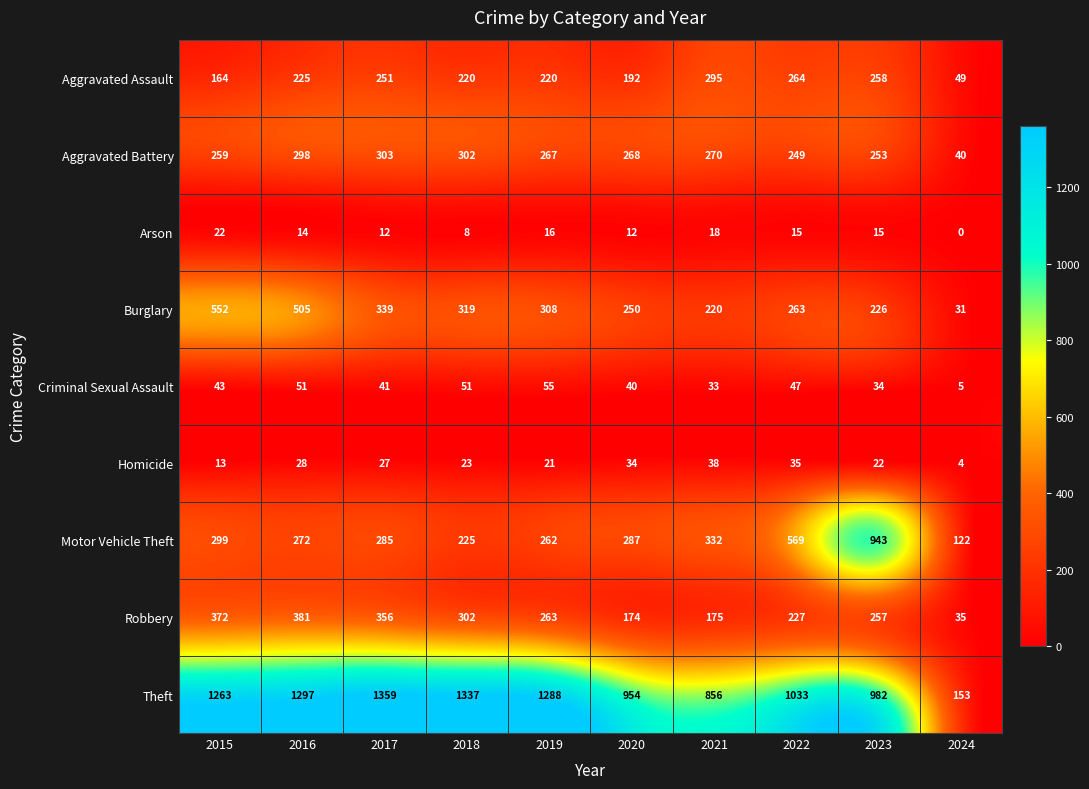

What is the average value of the Theft series?

1052